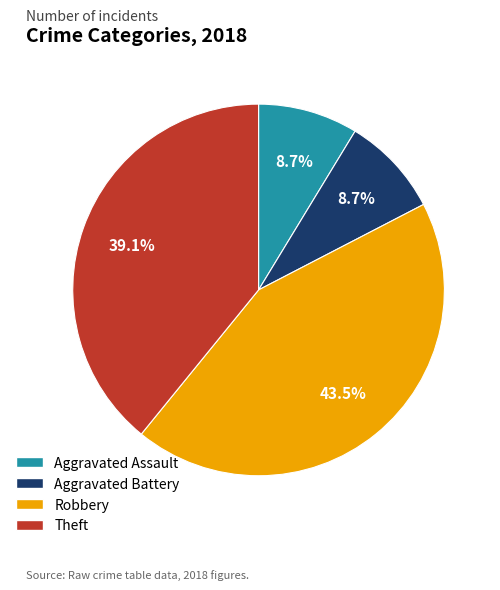

How many segments does this pie chart have?

4